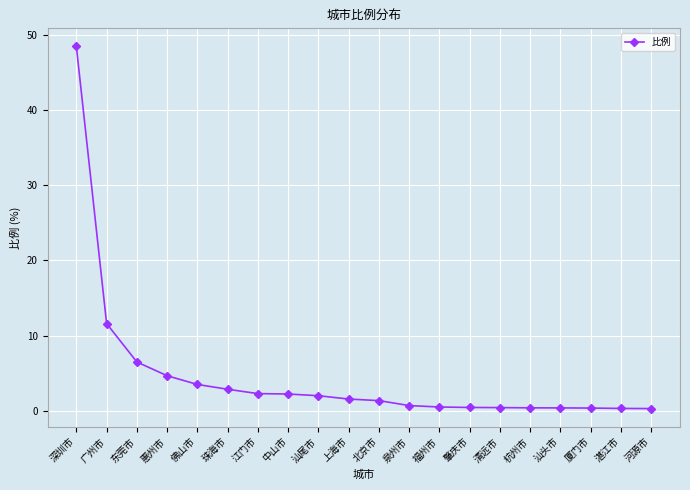

What is the label of the 6th point from the right?

清远市